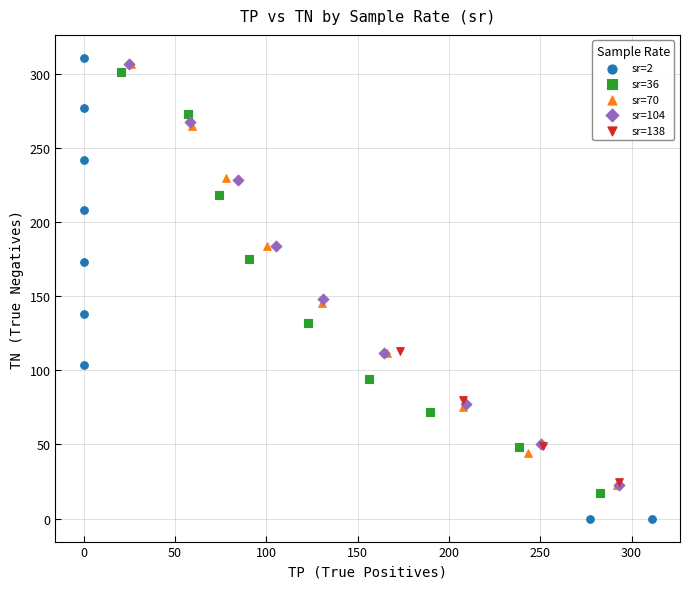

Which series has the widest spread of Y values?

sr=2